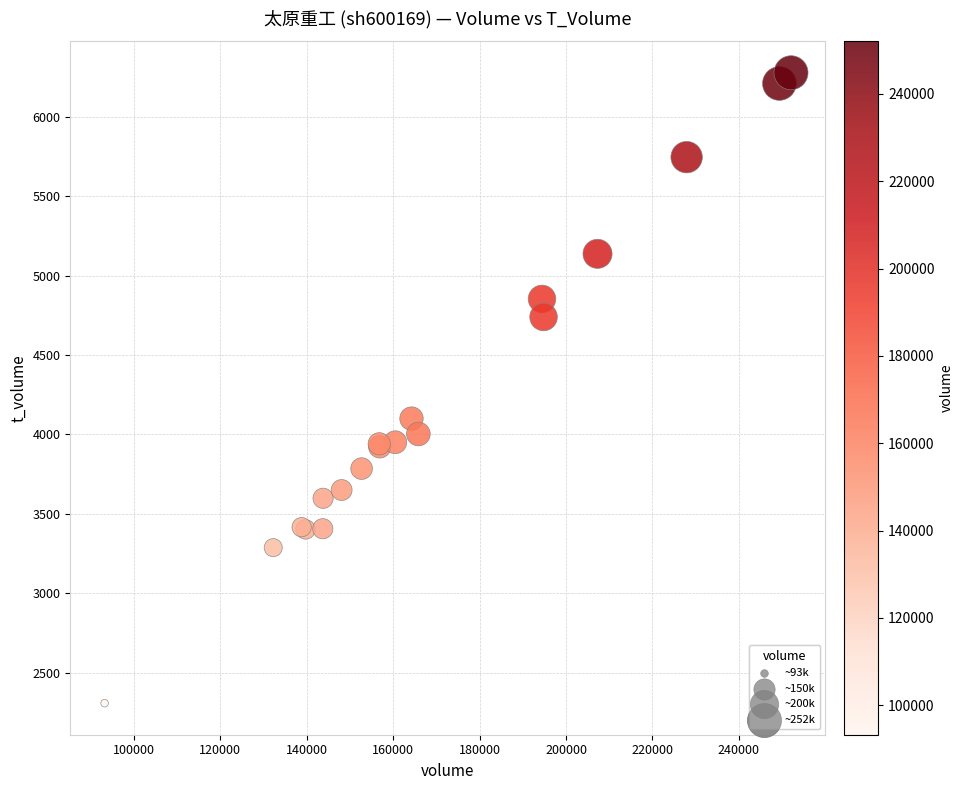

What Y value in the scatter plot is closest to 4293?

4100